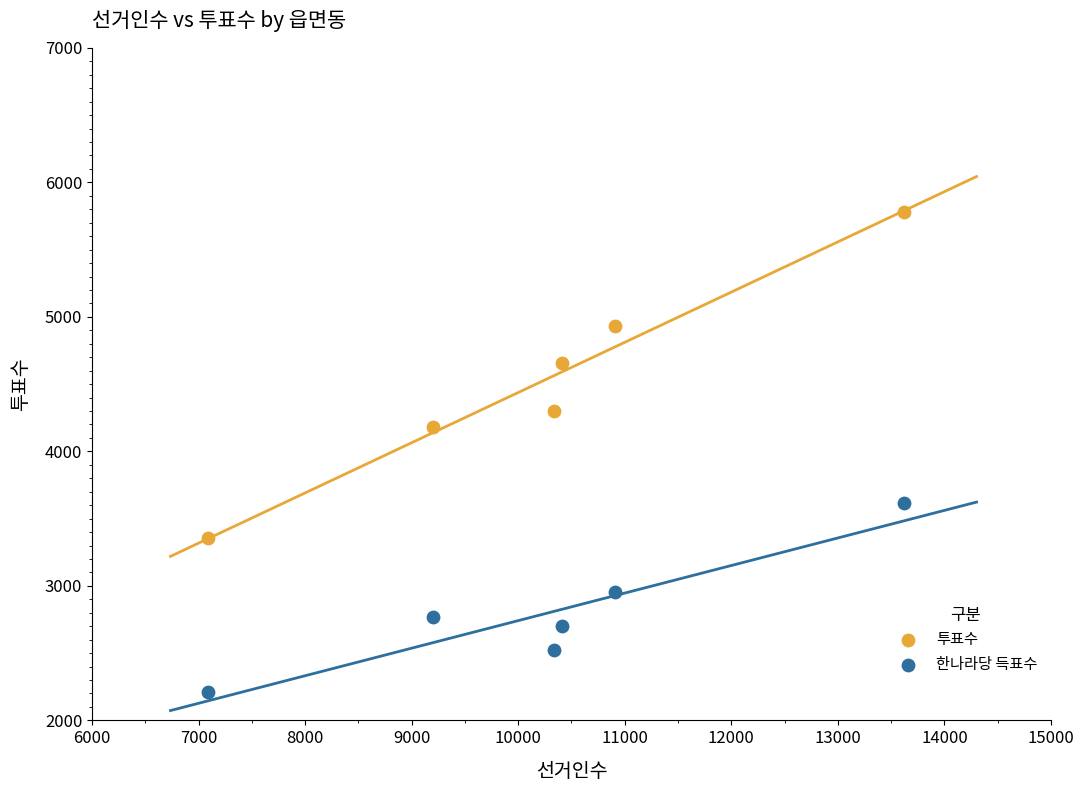

Across all data points, what is the average X value?

10262